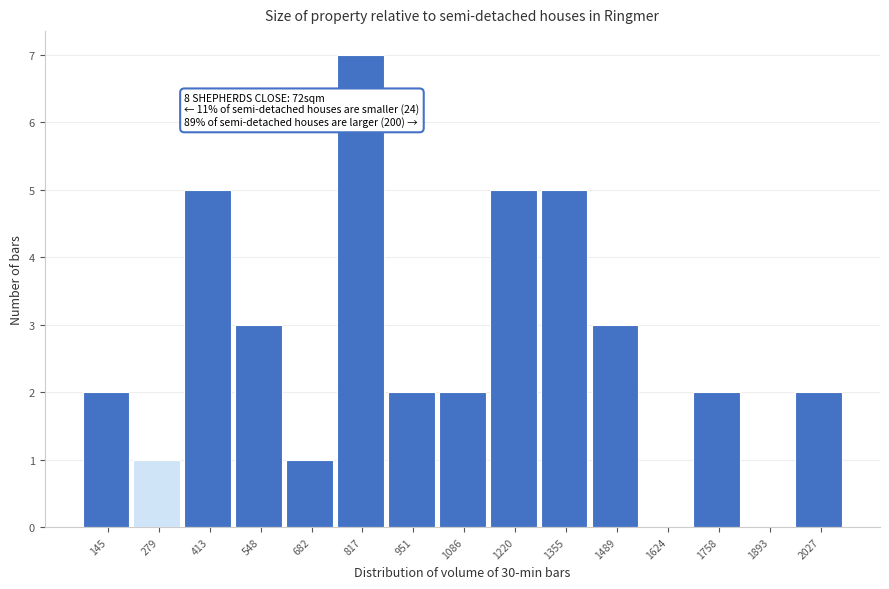

Reading left to right, transcribe all the data shown in this chart.

145=2	279=1	413=5	548=3	682=1	817=7	951=2	1086=2	1220=5	1355=5	1489=3	1624=0	1758=2	1893=0	2027=2